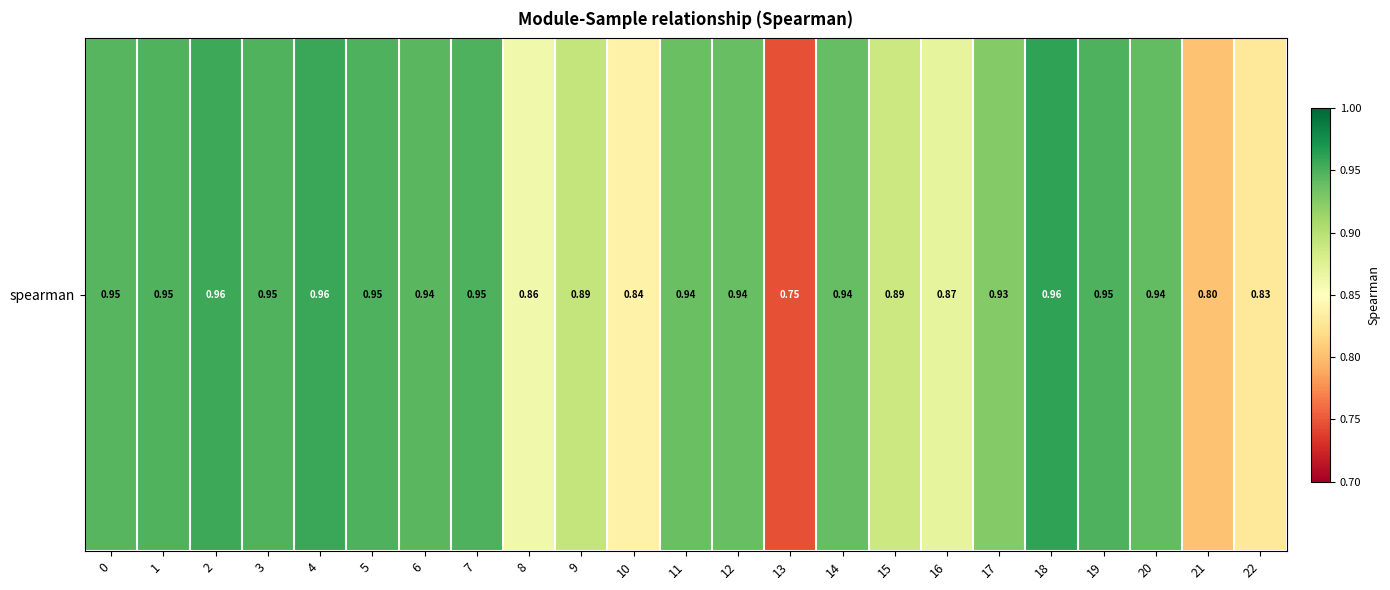

Rank the categories by value from lowest to highest.

13, 21, 22, 10, 8, 16, 15, 9, 17, 11, 12, 14, 20, 6, 0, 1, 3, 5, 7, 19, 2, 4, 18